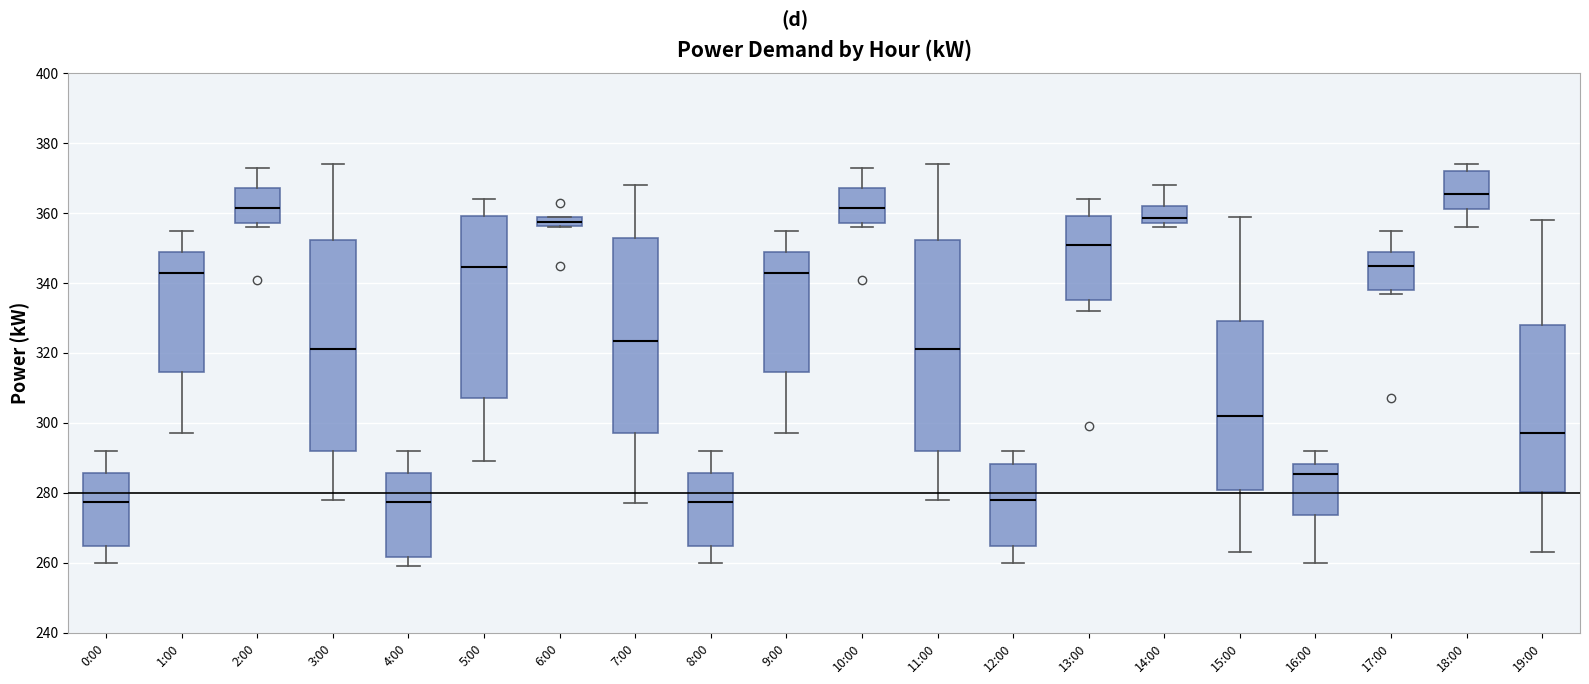

Where does the upper whisker of the box for 17:00 end on the y-axis? The values are not printed on the chart, so give them approximately, as read against the axis.

356